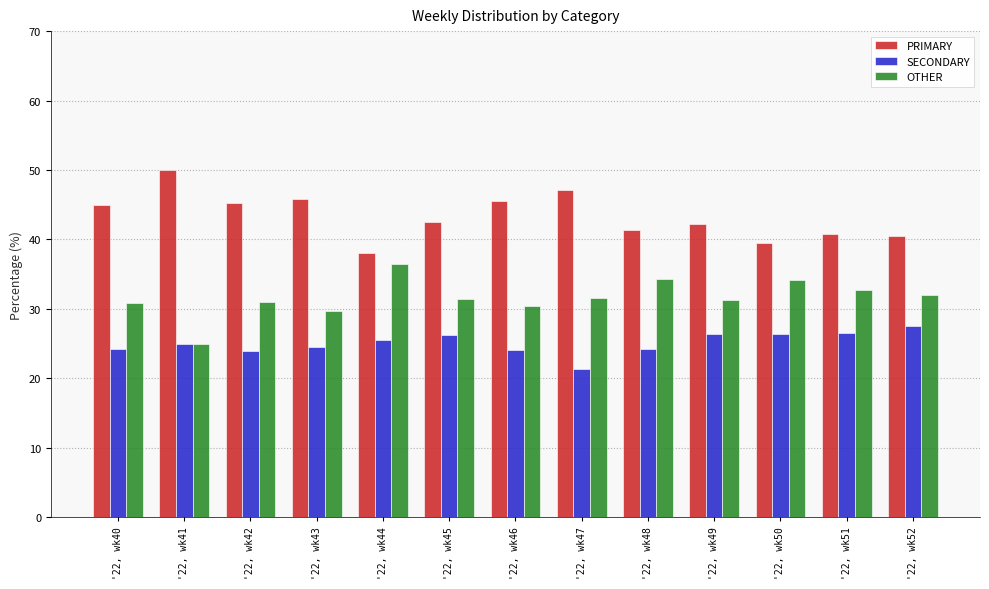

At '22, wk43, list the series in order from largest to smallest.

PRIMARY, OTHER, SECONDARY